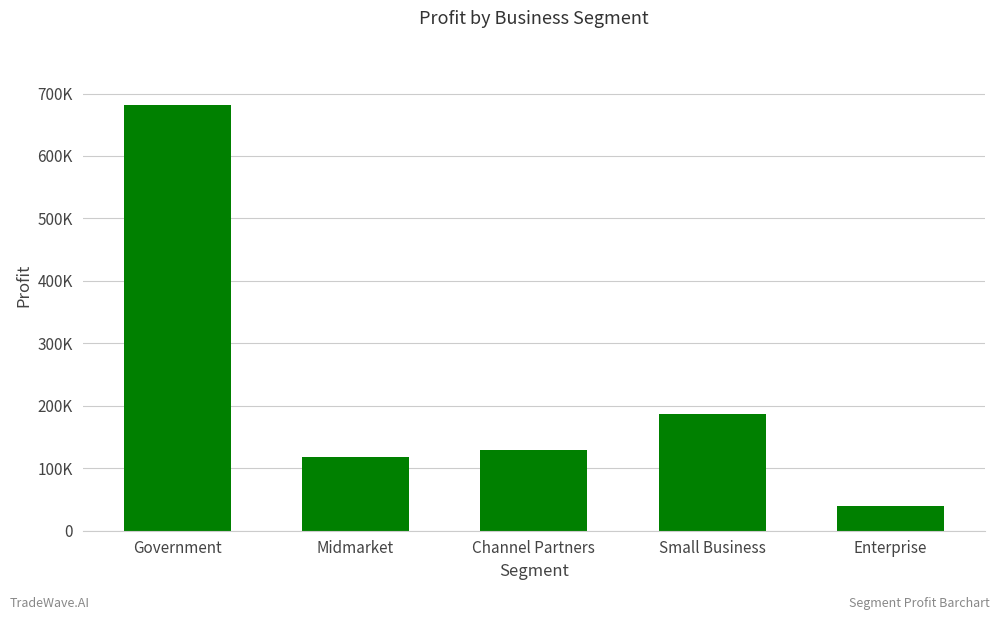

What is the difference between the second highest and minimum values?

147447.5